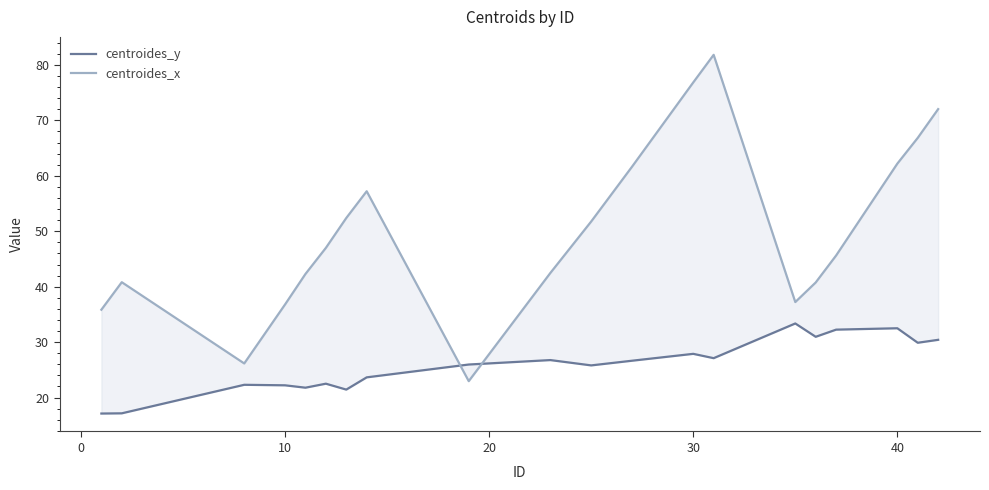

What is the difference between the maximum and second lowest values in the centroides_y series?

16.2